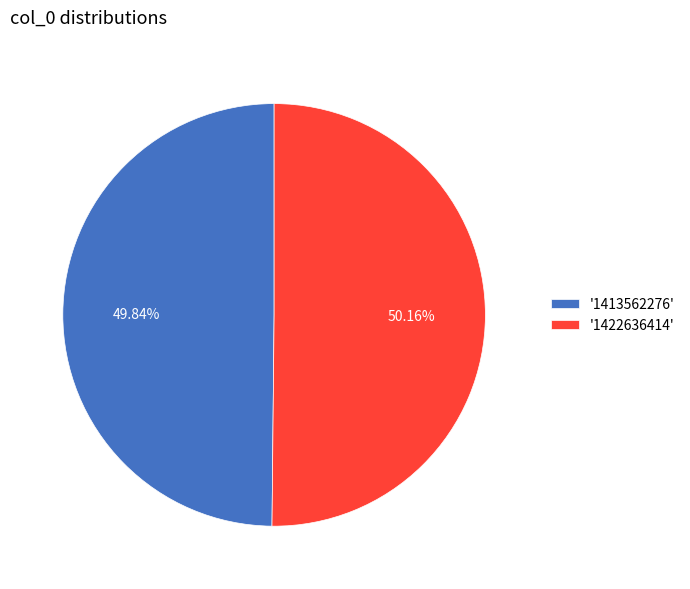

Do '1413562276' and '1422636414' together represent more than half of the pie?

Yes